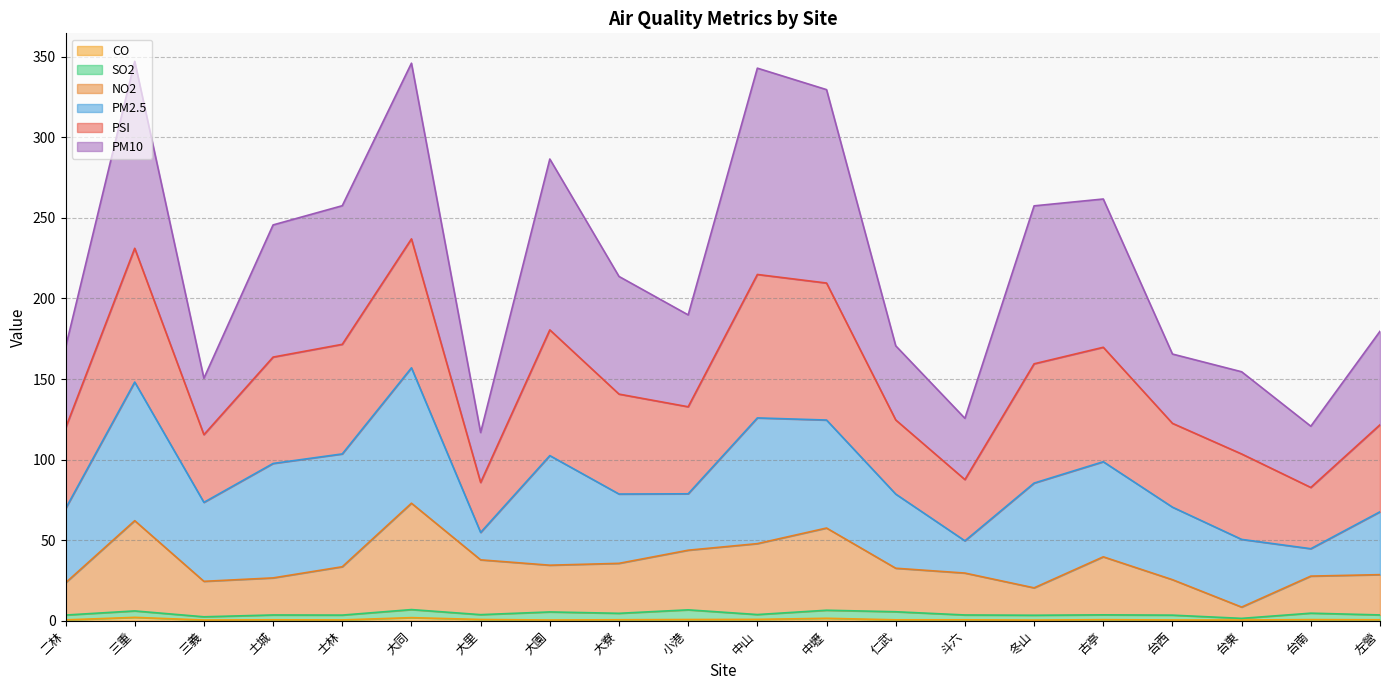

True or false: PM10 and NO2 intersect in this chart.

False